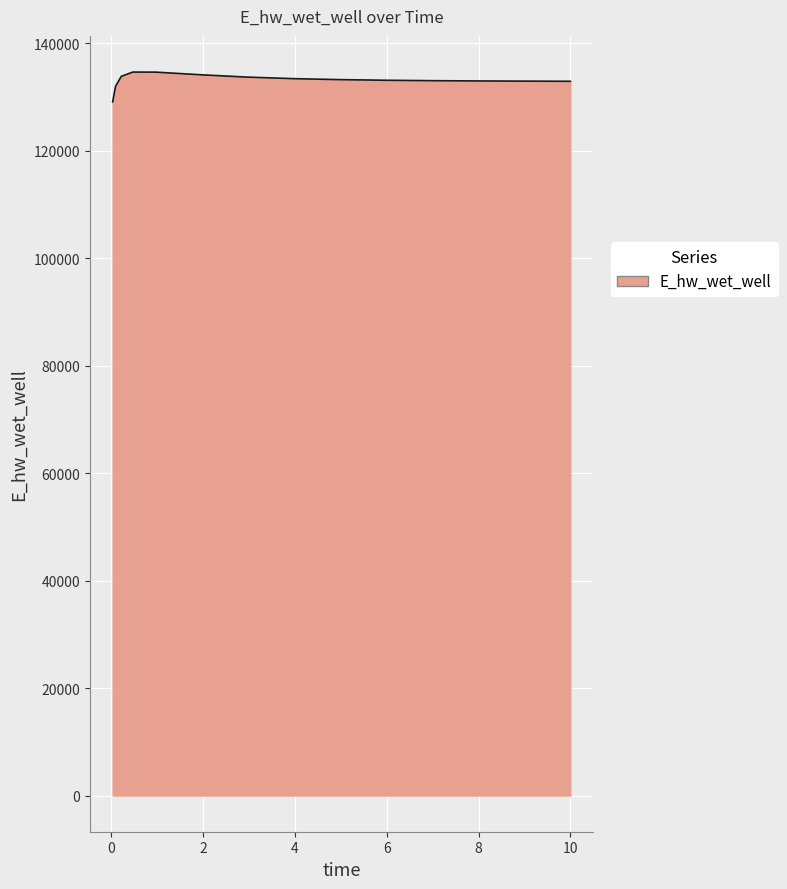

What is the smallest value displayed?

129063.5